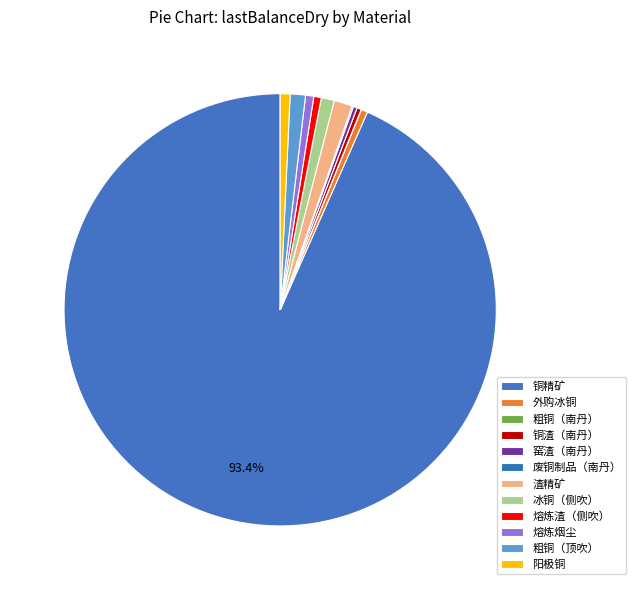

Count the number of slices in the pie.

12